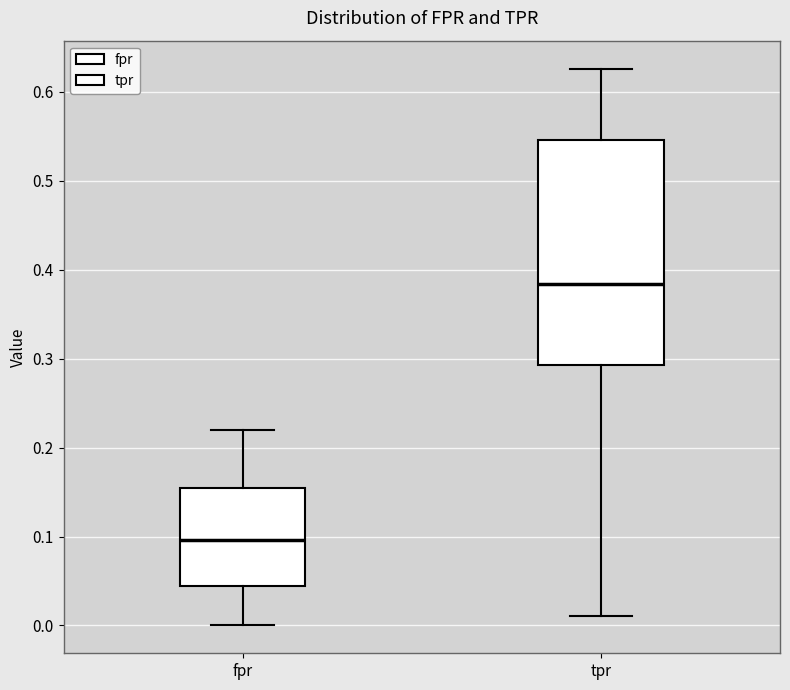

Which box's median line is the lowest?

fpr